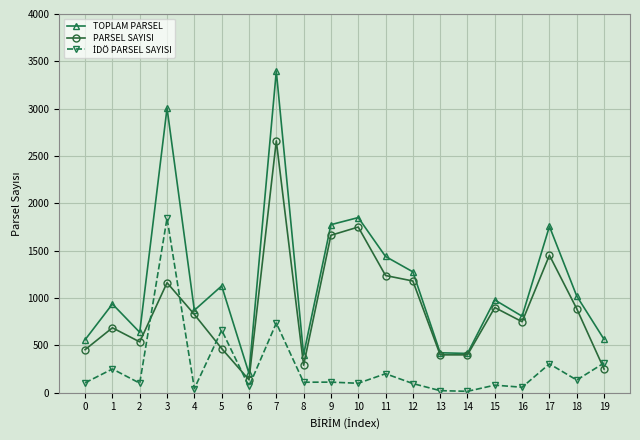

The value of PARSEL SAYISI at 5 is 256. True or false?

False